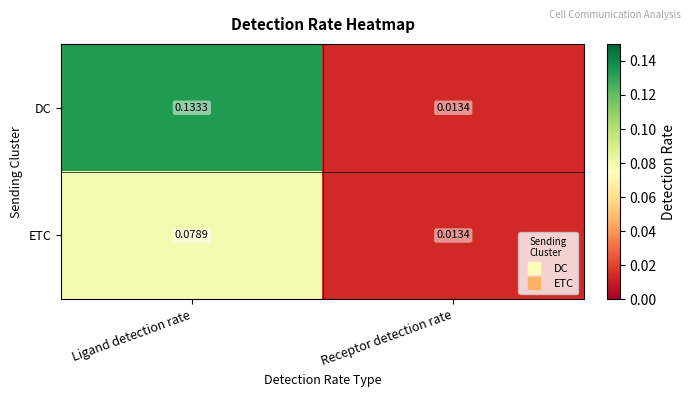

List the series in order of their overall mean, lowest first.

ETC, DC